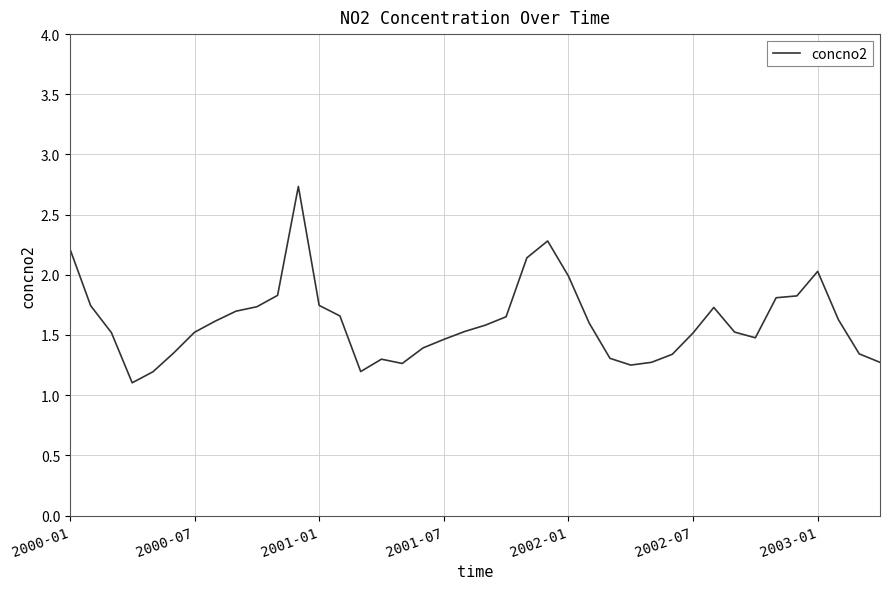

Is this an area chart (filled region under the line)?

No